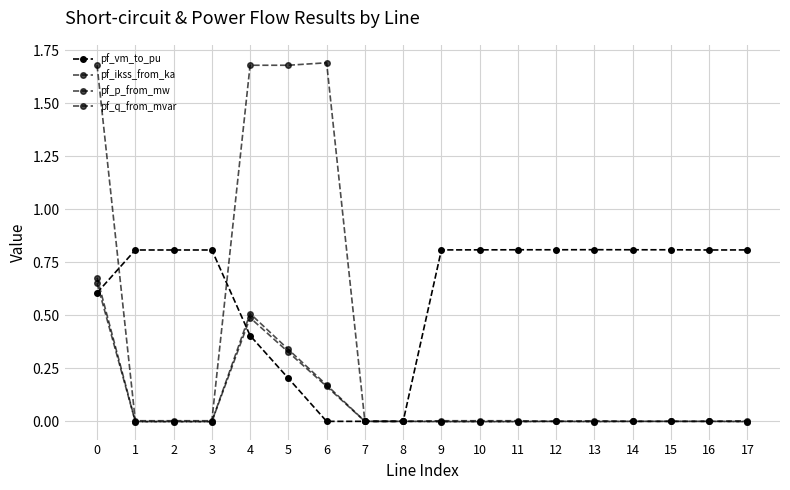

In pf_ikss_from_ka, how many points are higher than both neighbors (excluding endpoints)?

4